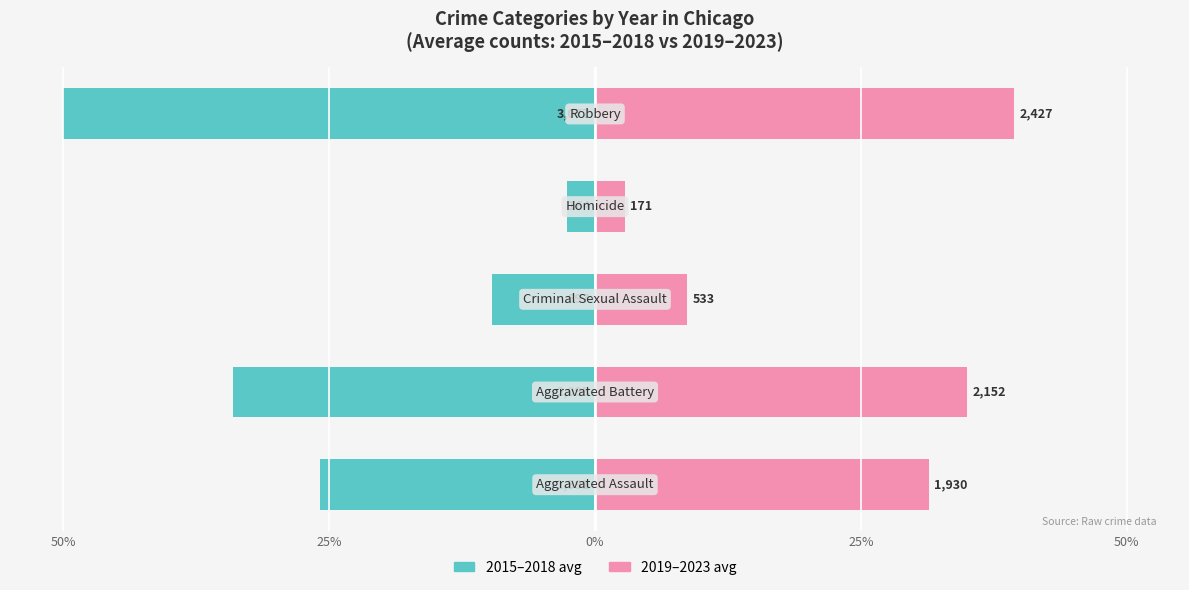

Are the bars grouped side by side (vs. stacked)?

Yes